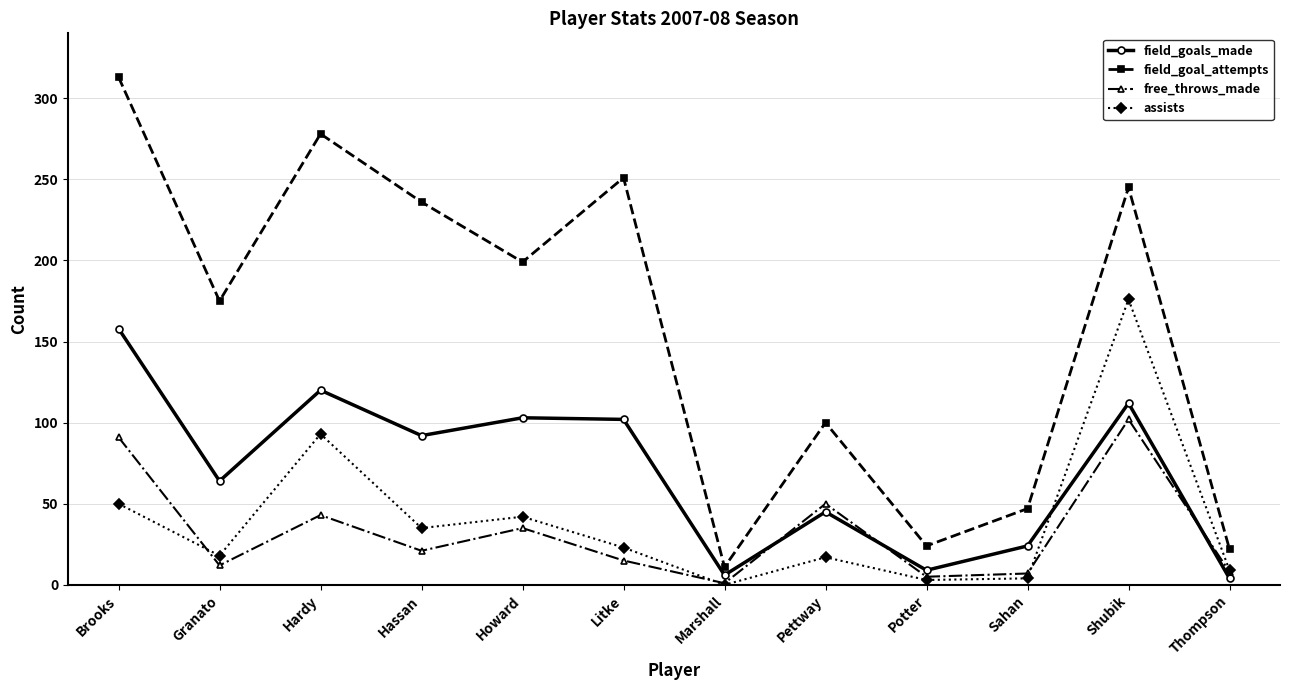

List the series in order of their peak value, lowest first.

free_throws_made, field_goals_made, assists, field_goal_attempts